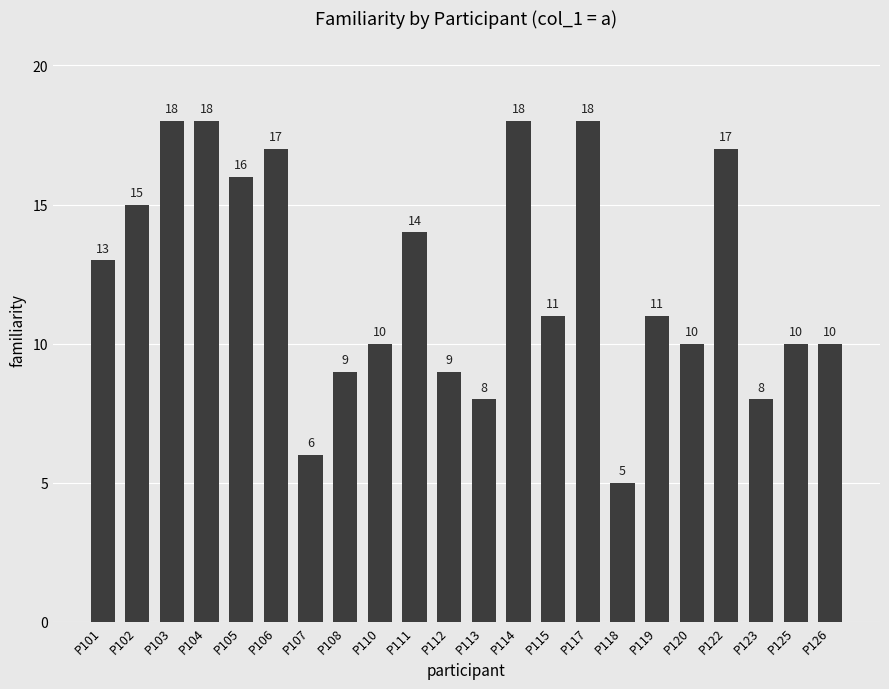

Reading left to right, what are all the values shown in this chart?

13	15	18	18	16	17	6	9	10	14	9	8	18	11	18	5	11	10	17	8	10	10